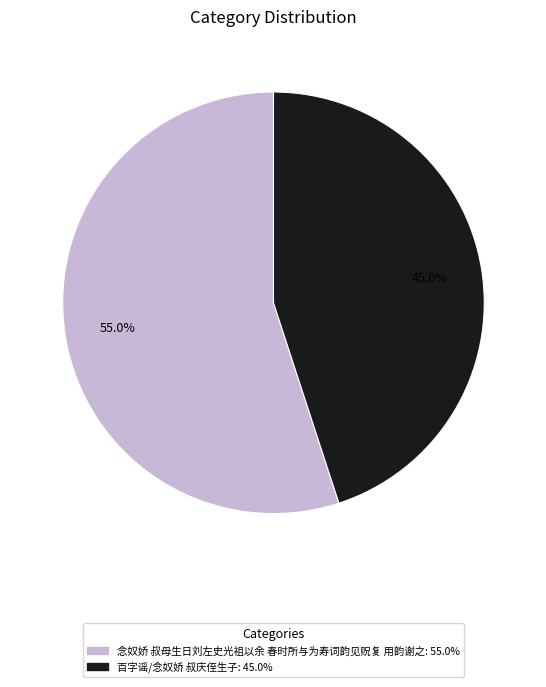

To the nearest percent, what is the difference between the largest and smallest slice percentages?

10%